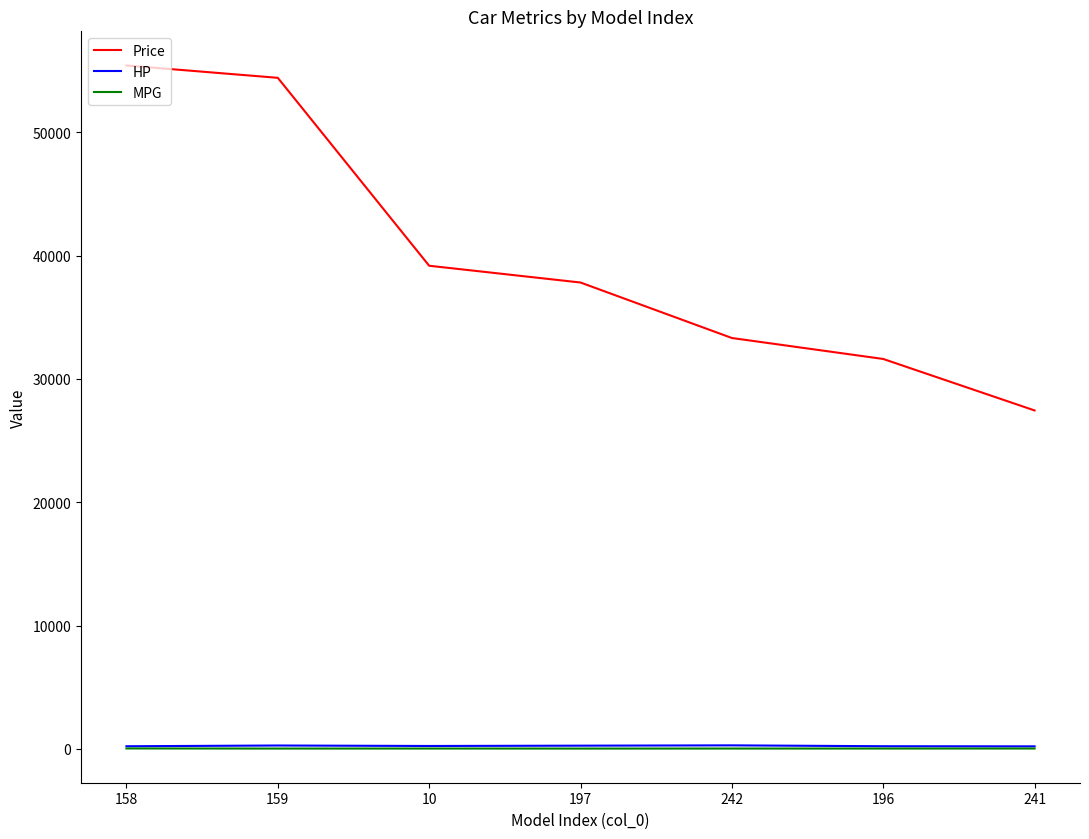

Read the MPG value at 10.

23